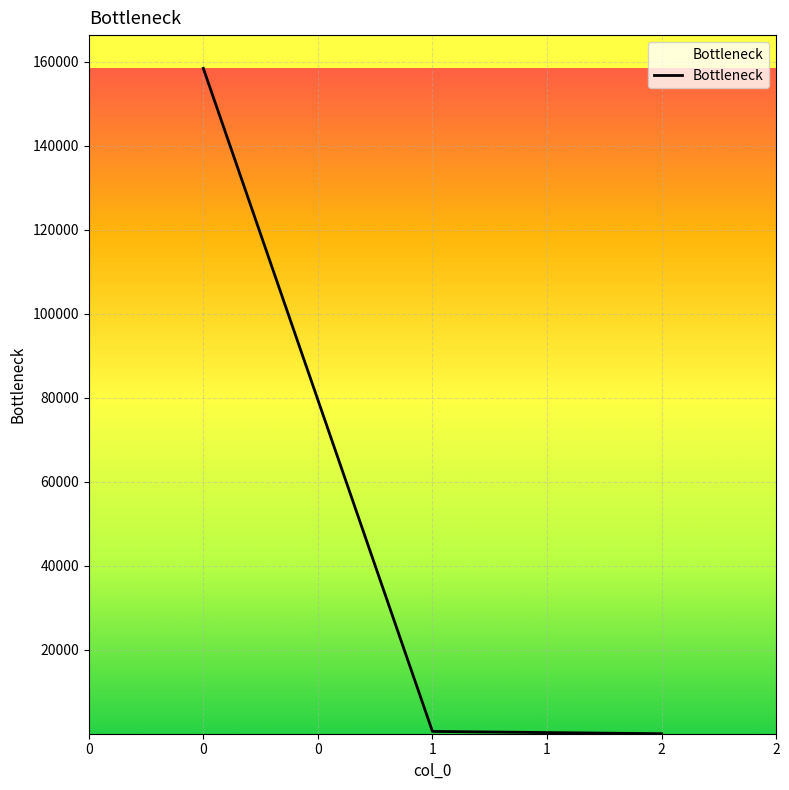

What is the sum of all values?

159012.4